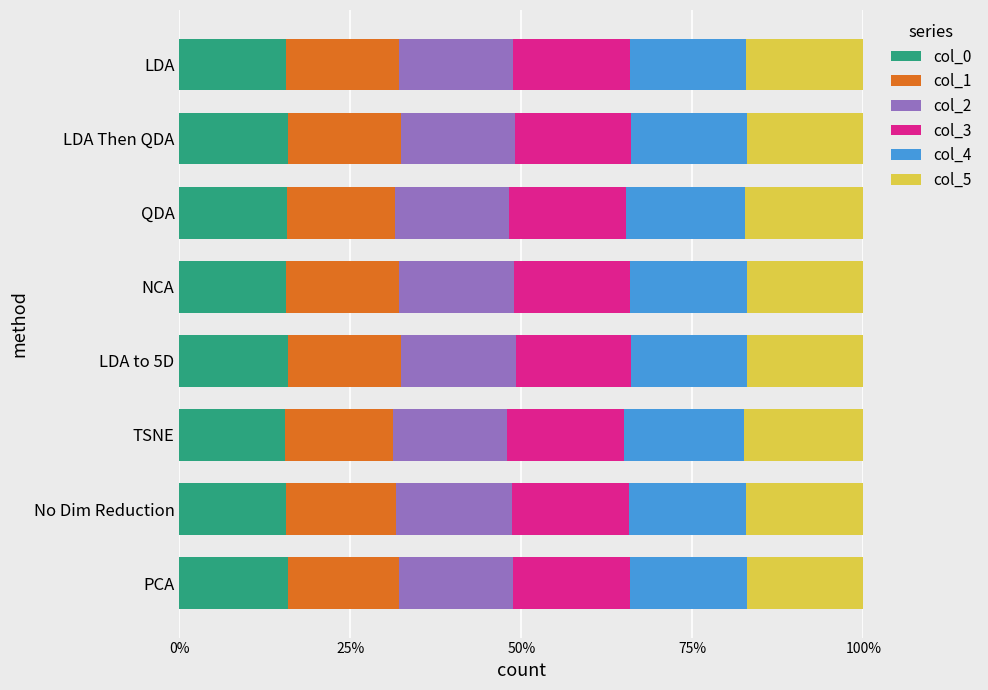

What are all the series names shown in the legend?

col_0, col_1, col_2, col_3, col_4, col_5